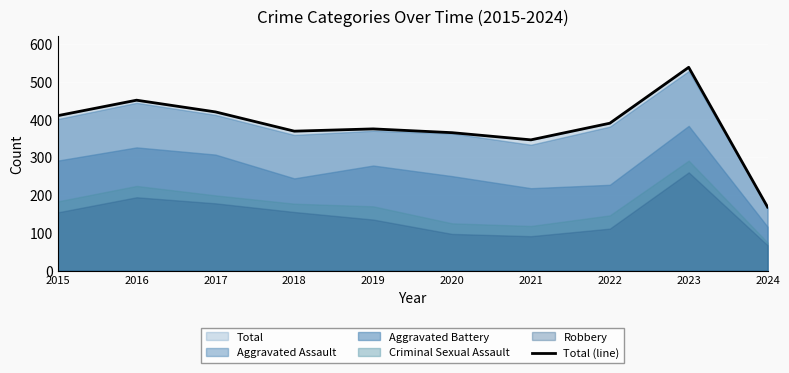

Approximately how many times larger is the value at 2024 compared to 2021?

0.5